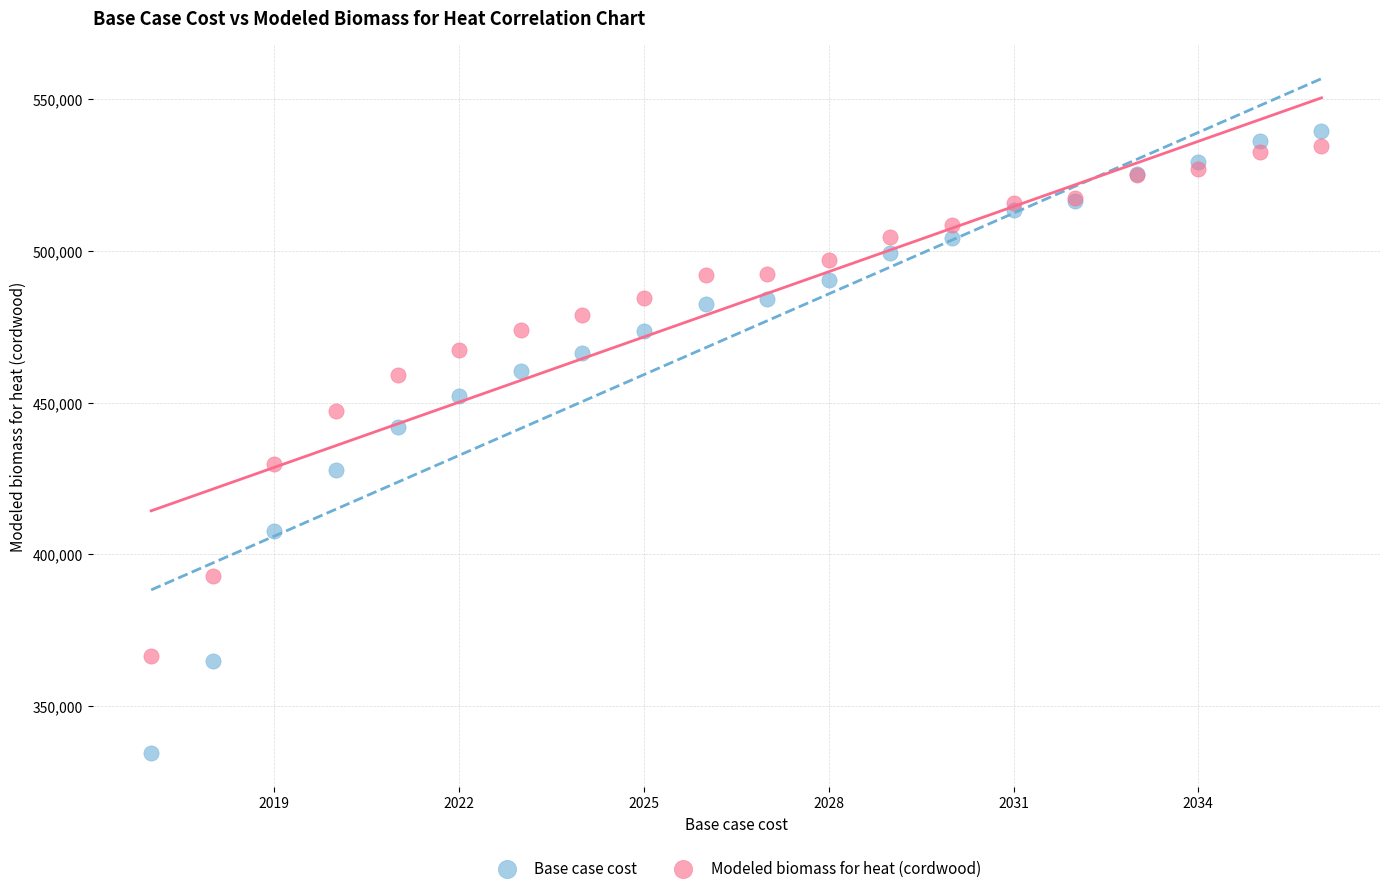

Which series contains the highest Y value?

Base case cost